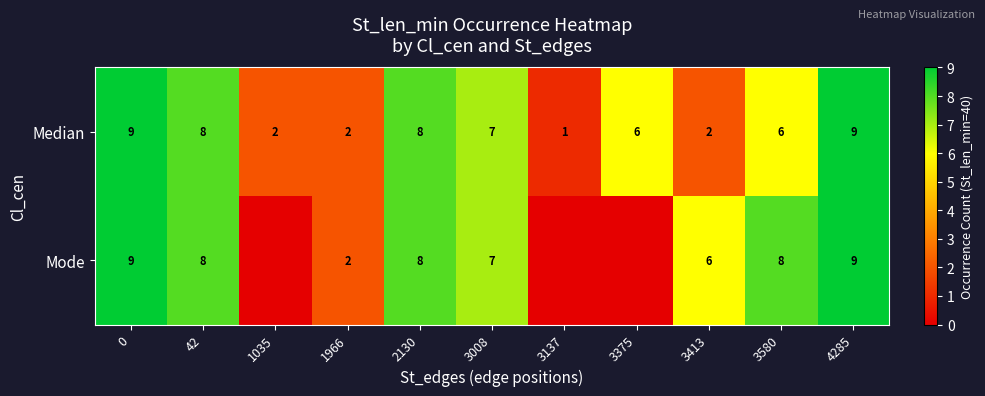

What is the difference between the Median values at 42 and 0?

1